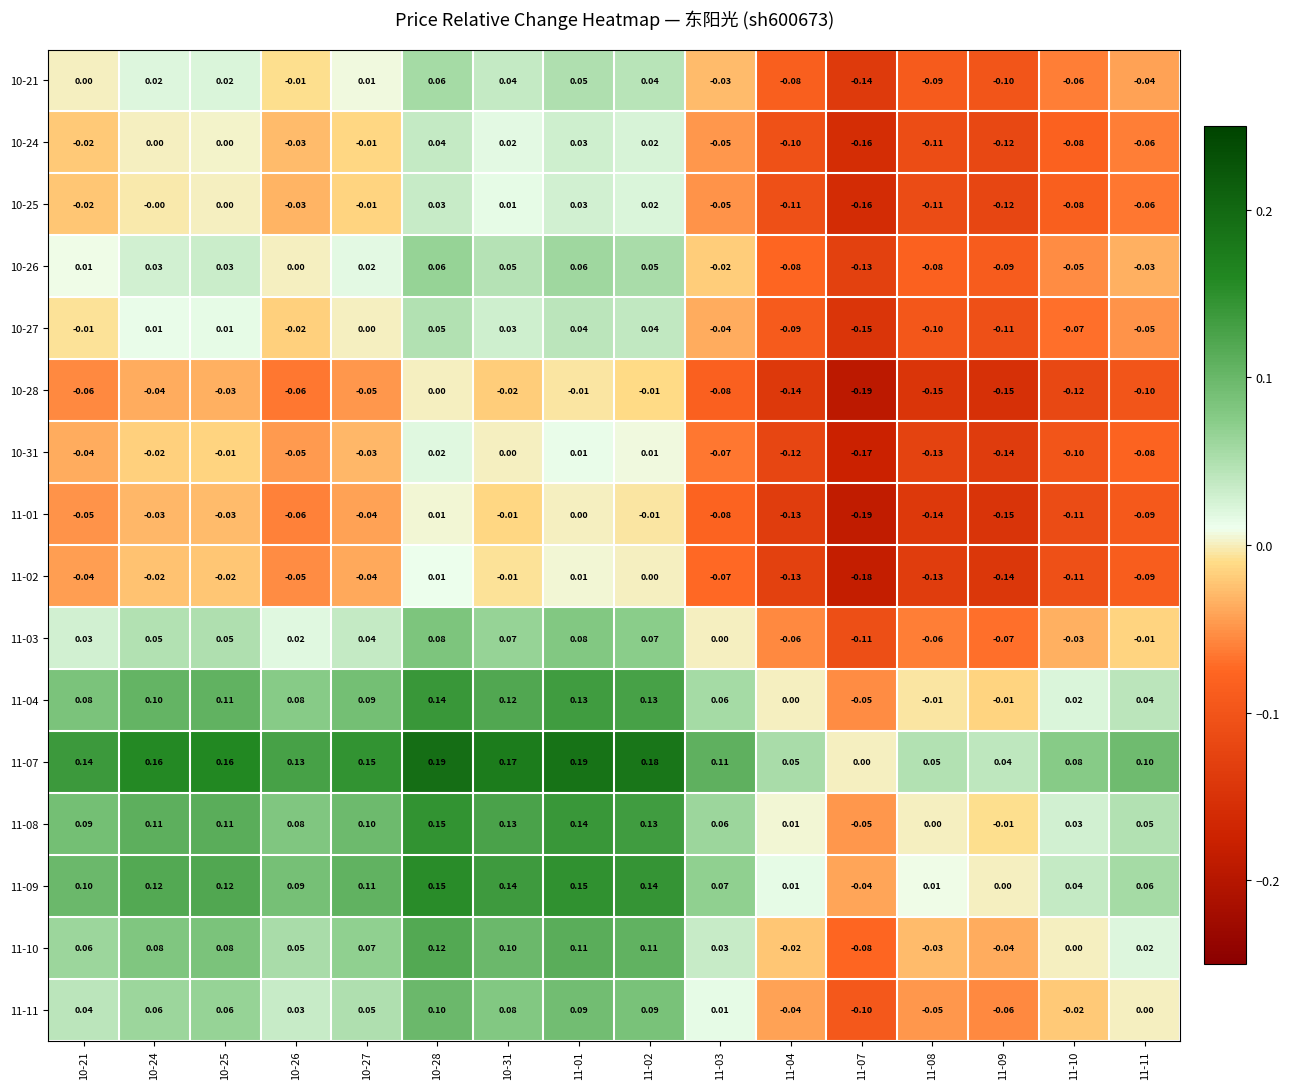

How many series are shown in this chart?

16